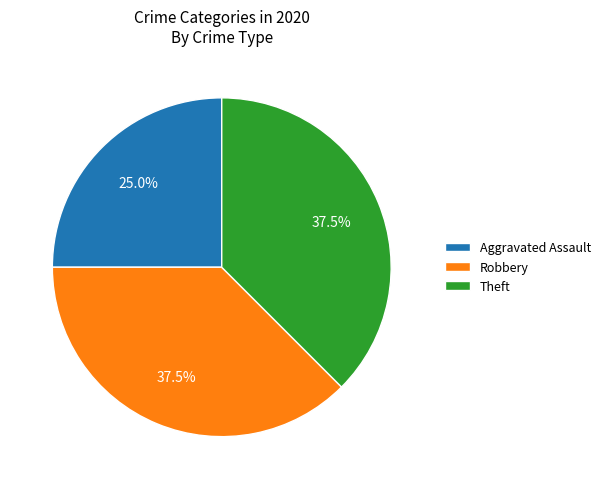

Between Robbery and Aggravated Assault, which is larger?

Robbery